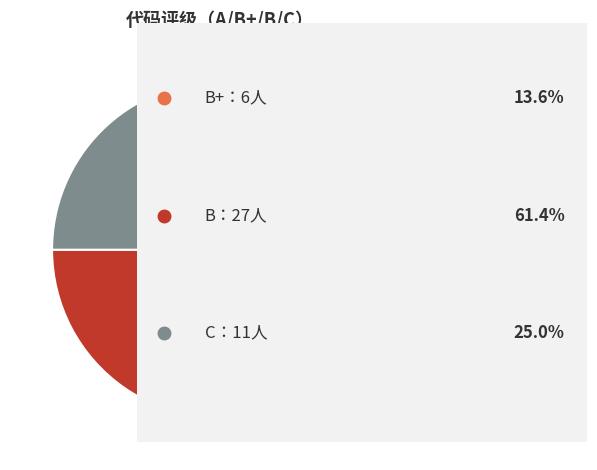

Does any single category account for the majority?

Yes